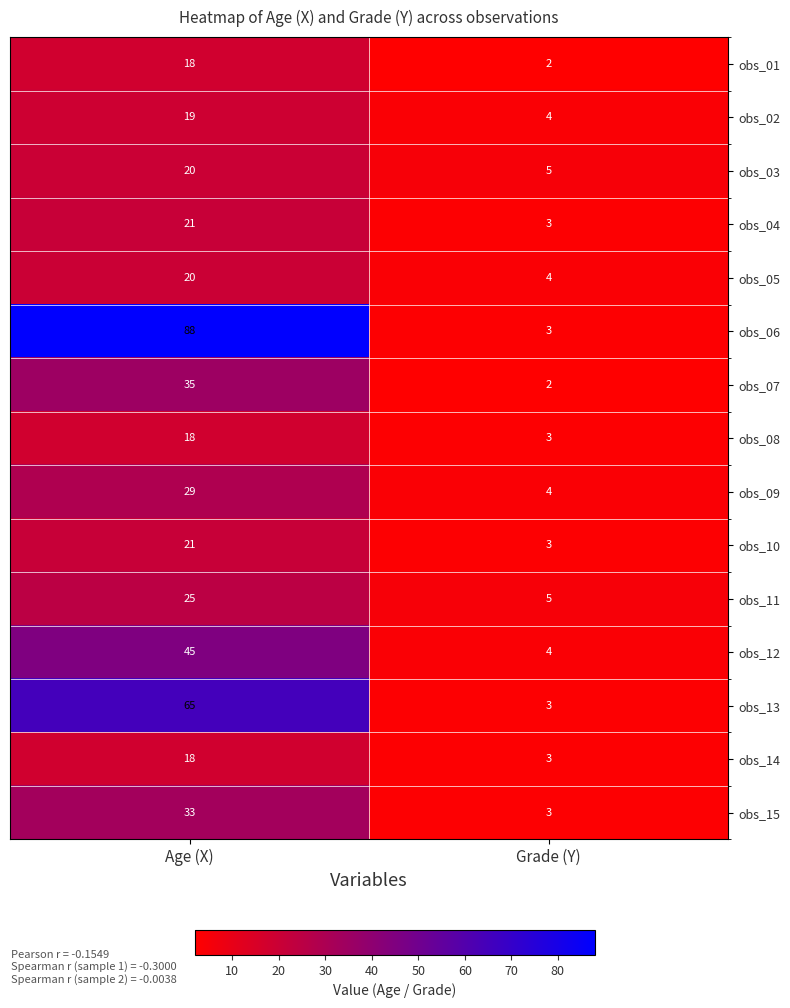

Reading left to right, what are all the values shown in this chart?

obs_01: Age (X)=18	Grade (Y)=2
obs_02: Age (X)=19	Grade (Y)=4
obs_03: Age (X)=20	Grade (Y)=5
obs_04: Age (X)=21	Grade (Y)=3
obs_05: Age (X)=20	Grade (Y)=4
obs_06: Age (X)=88	Grade (Y)=3
obs_07: Age (X)=35	Grade (Y)=2
obs_08: Age (X)=18	Grade (Y)=3
obs_09: Age (X)=29	Grade (Y)=4
obs_10: Age (X)=21	Grade (Y)=3
obs_11: Age (X)=25	Grade (Y)=5
obs_12: Age (X)=45	Grade (Y)=4
obs_13: Age (X)=65	Grade (Y)=3
obs_14: Age (X)=18	Grade (Y)=3
obs_15: Age (X)=33	Grade (Y)=3